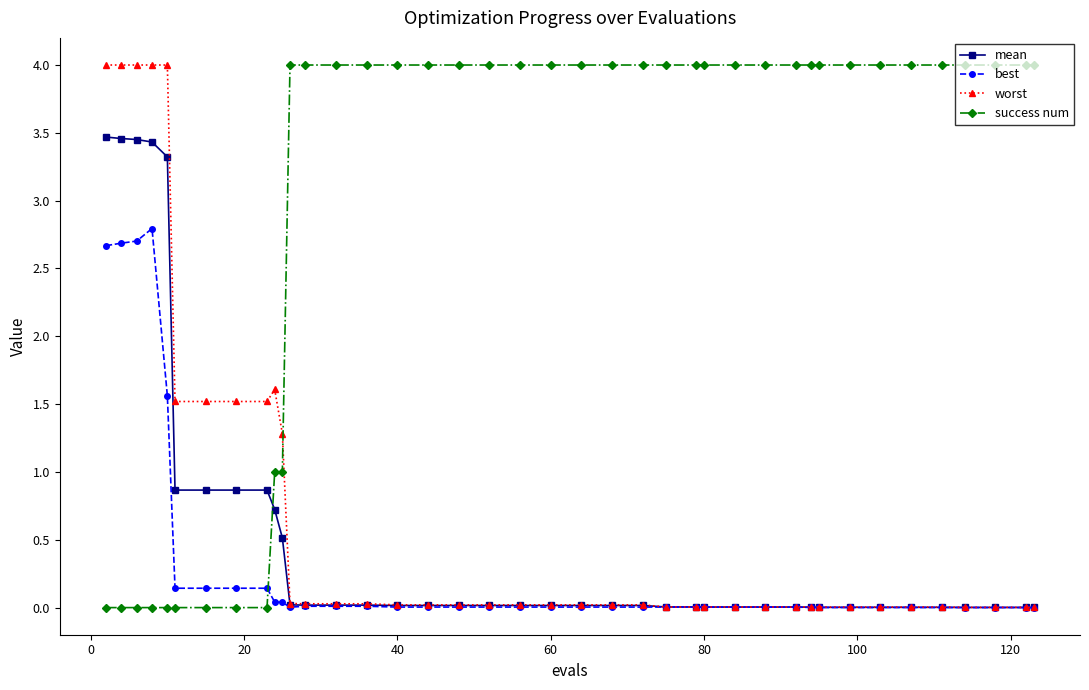

True or false: mean and success num cross at least once.

True